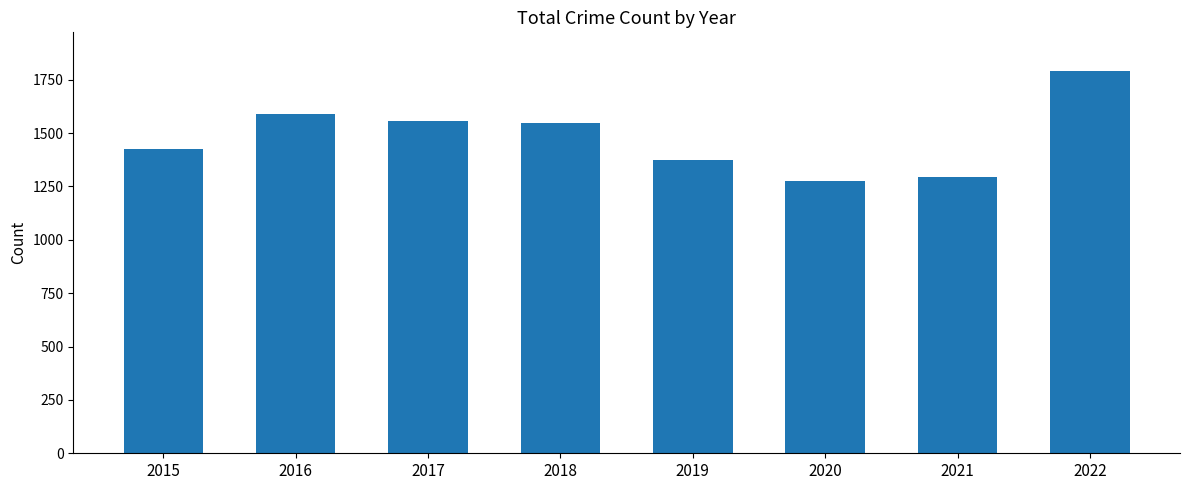

What is the greatest value displayed?

1793